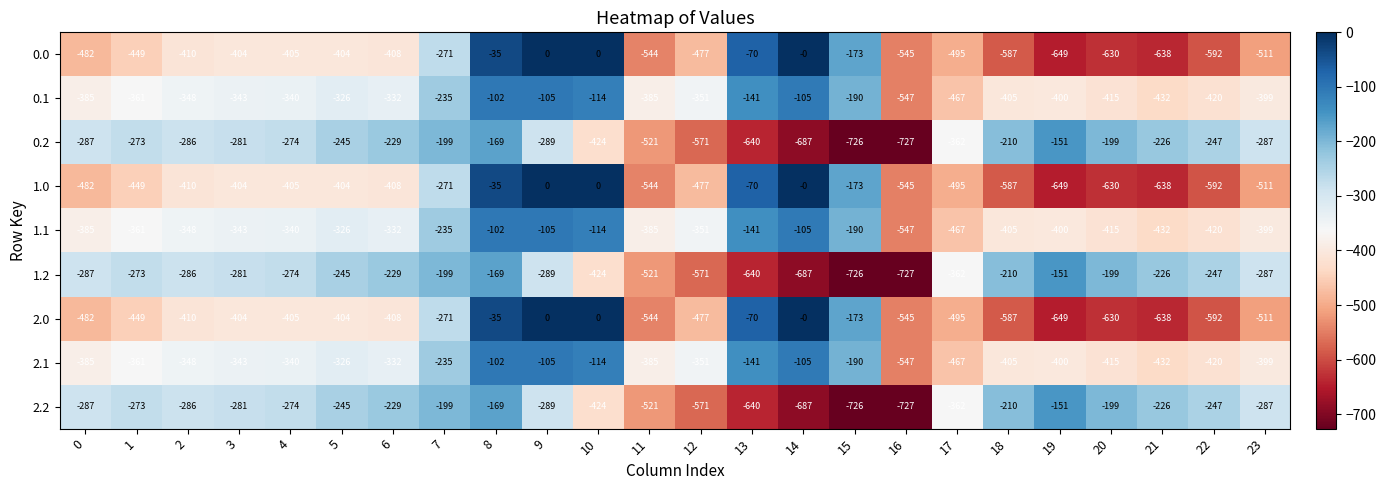

What is the minimum value shown in the chart?

-727